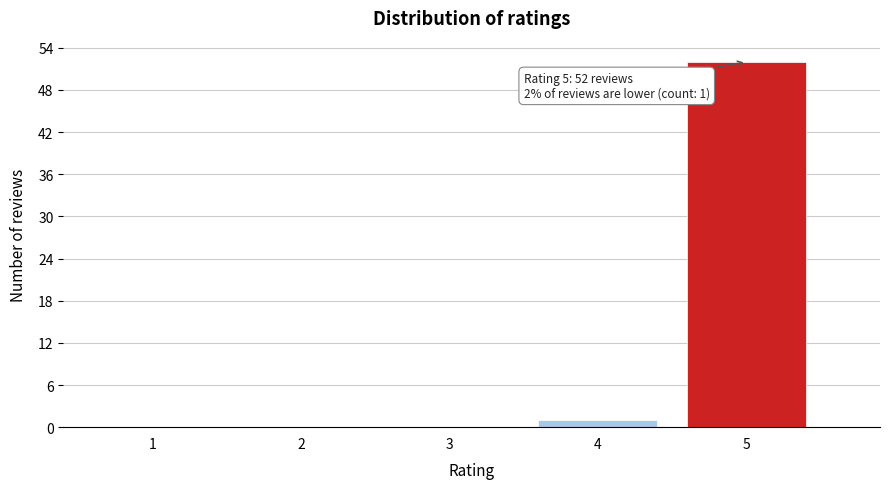

Reading left to right, transcribe all the data shown in this chart.

1=0	2=0	3=0	4=1	5=52